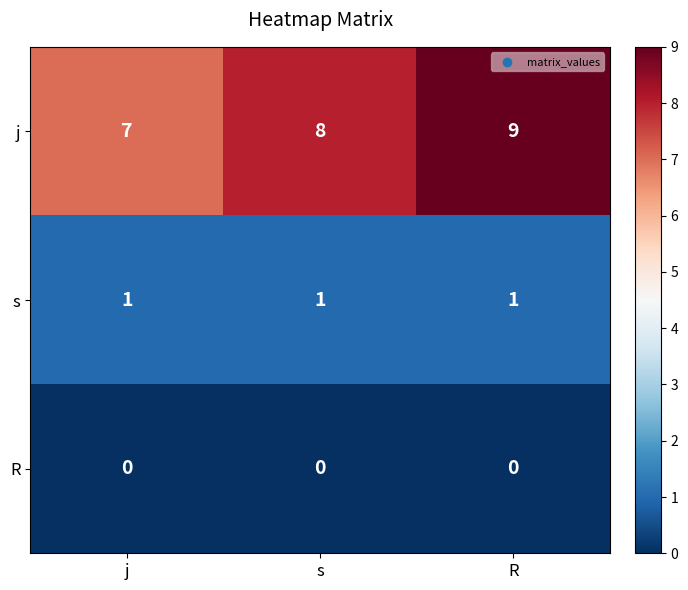

What is the total value across all series at j?

8